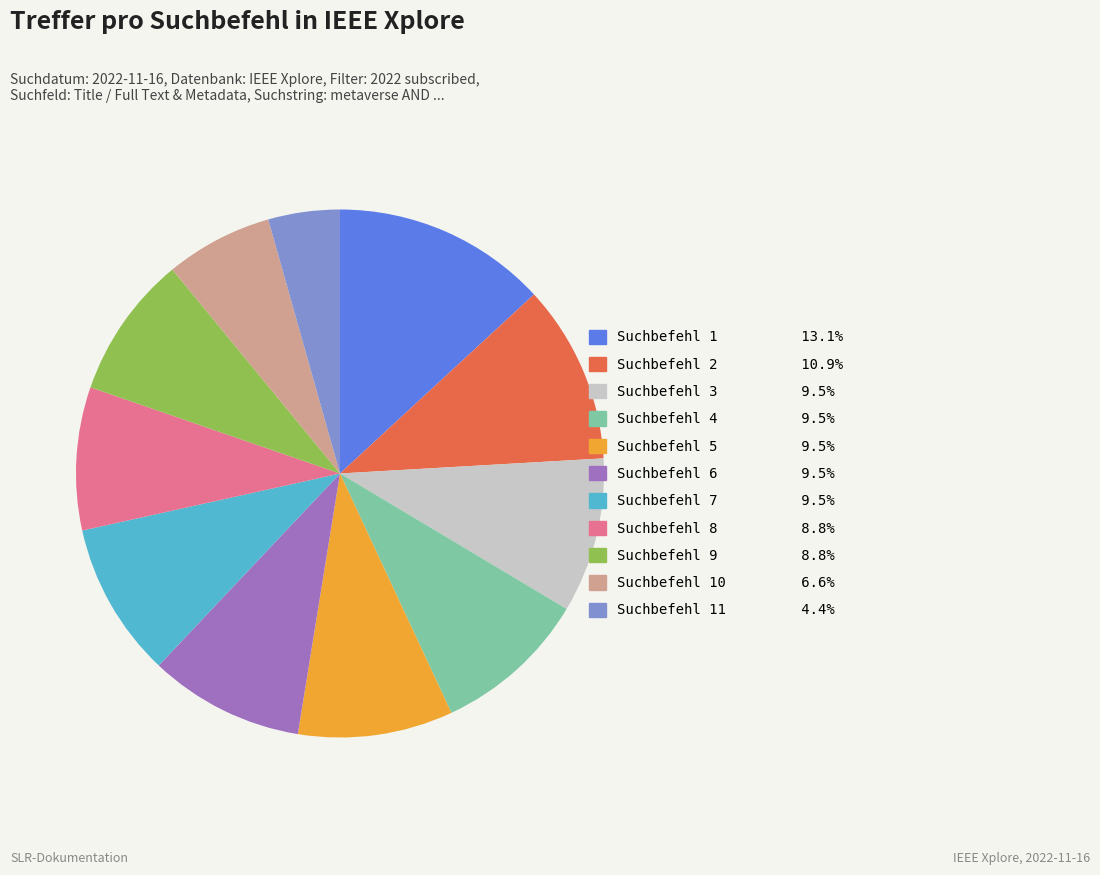

Is there any slice that represents more than half of the pie?

No